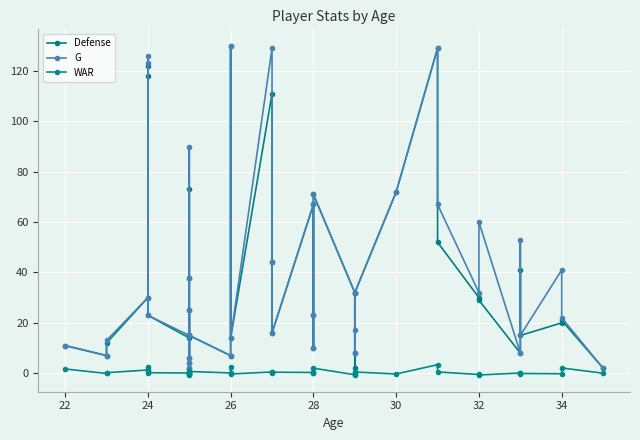

How many interior local peaks does the WAR series have?

13